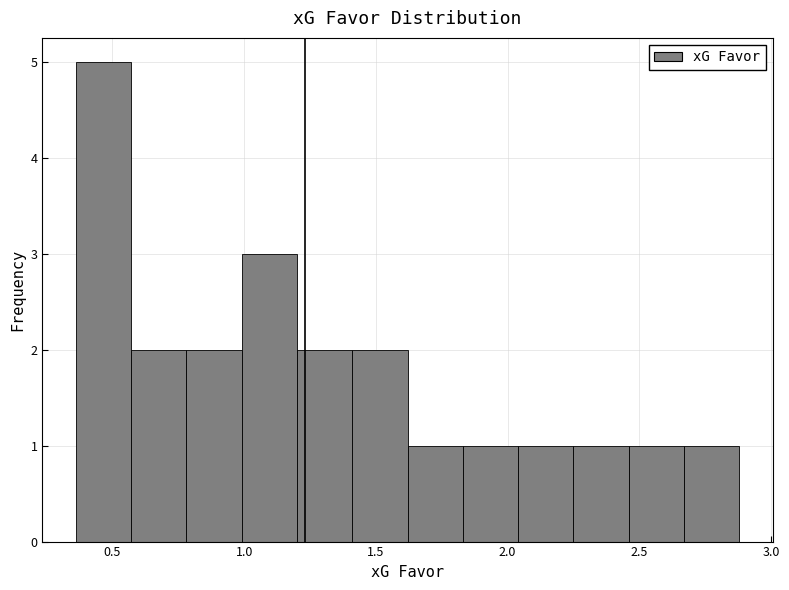

Over which range of the x-axis is the bar tallest?

0.36 to 0.57